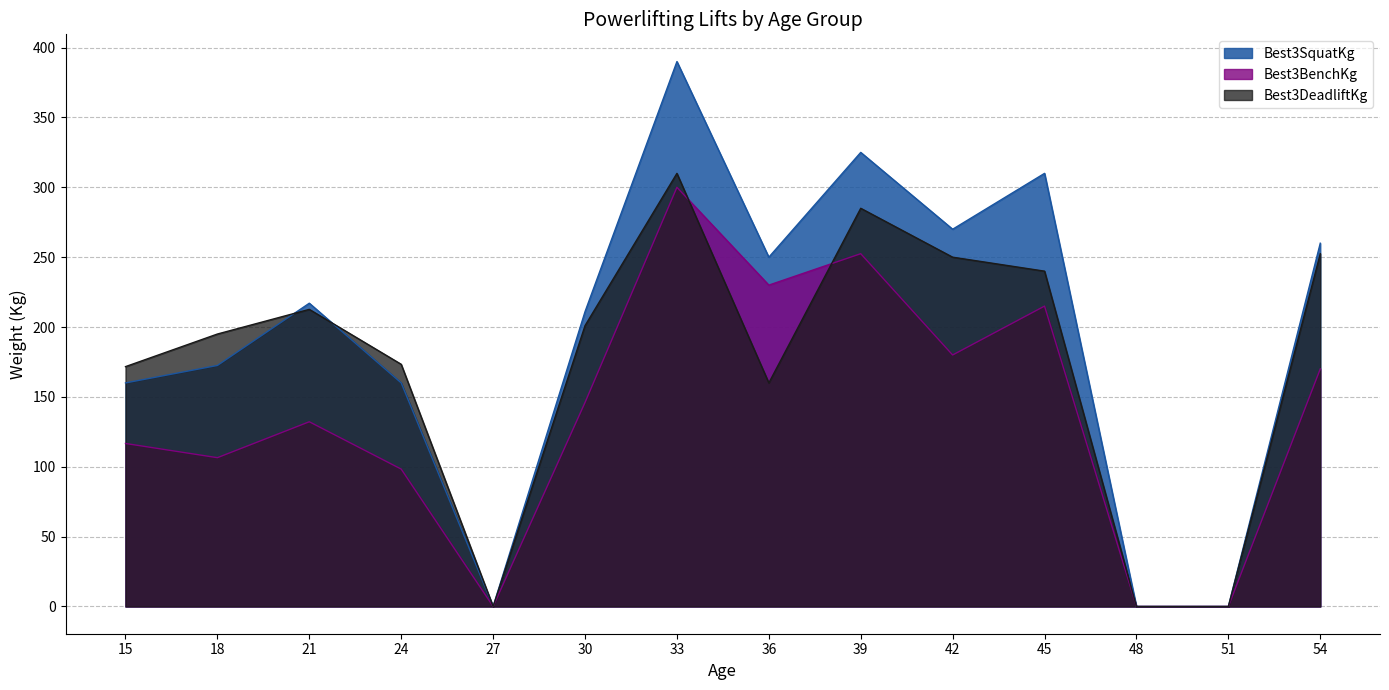

Which category has the highest value across all series?

33